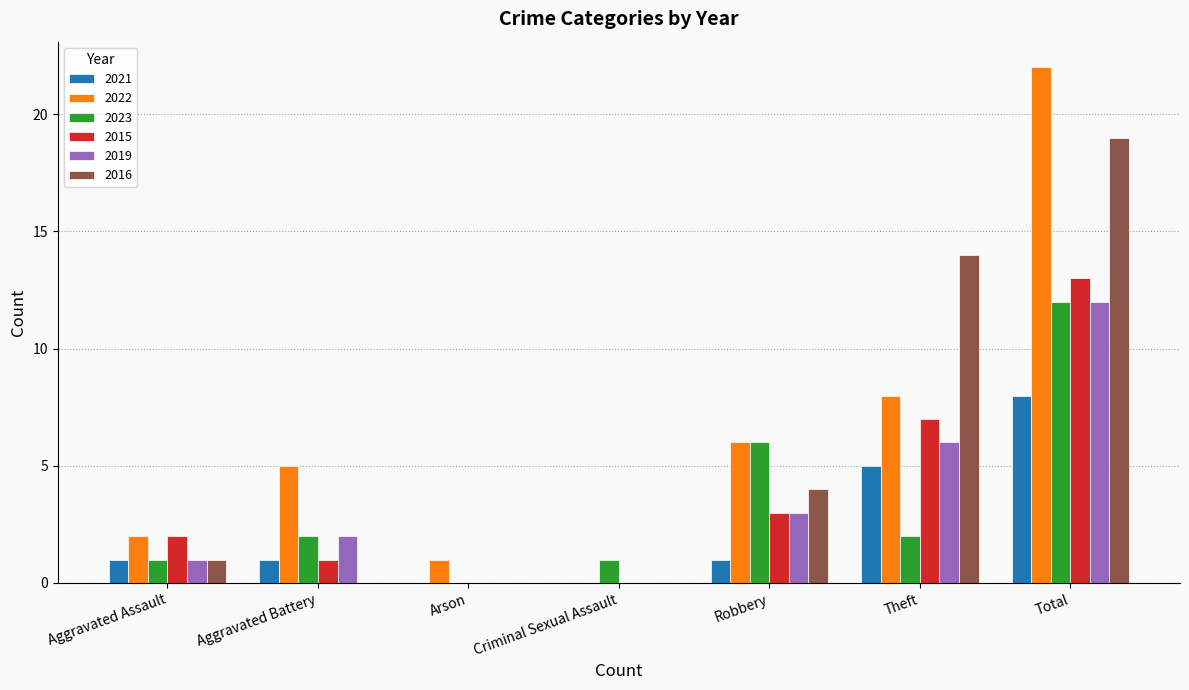

At which label does 2016 reach its peak?

Total